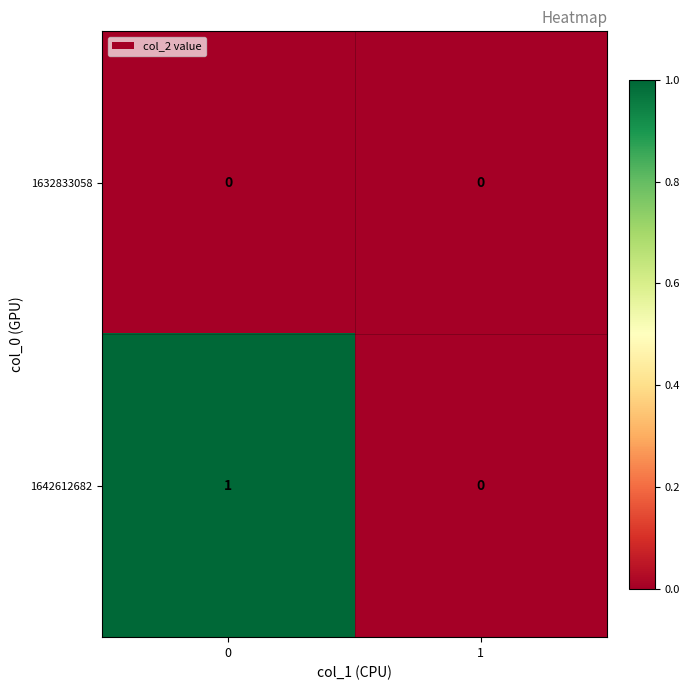

List the series in order of their peak value, lowest first.

1632833058, 1642612682